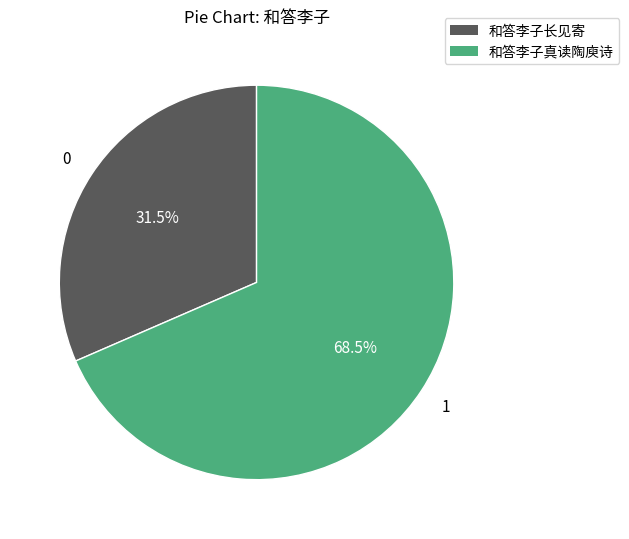

Count the number of slices in the pie.

2